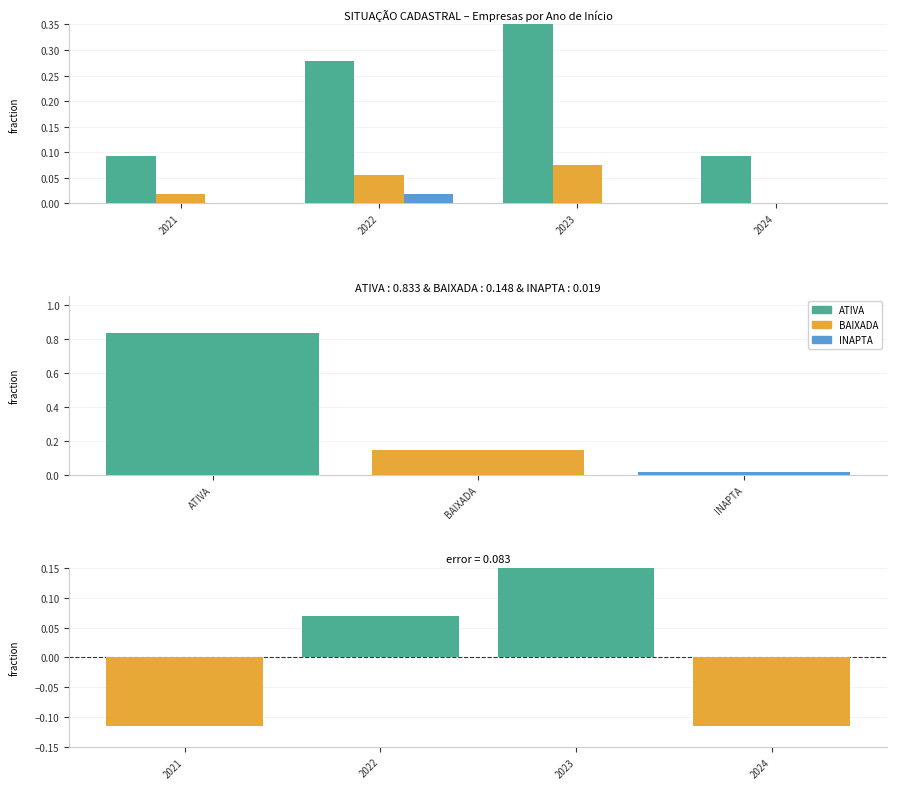

Which has a higher value, 2023 or 2021?

2023